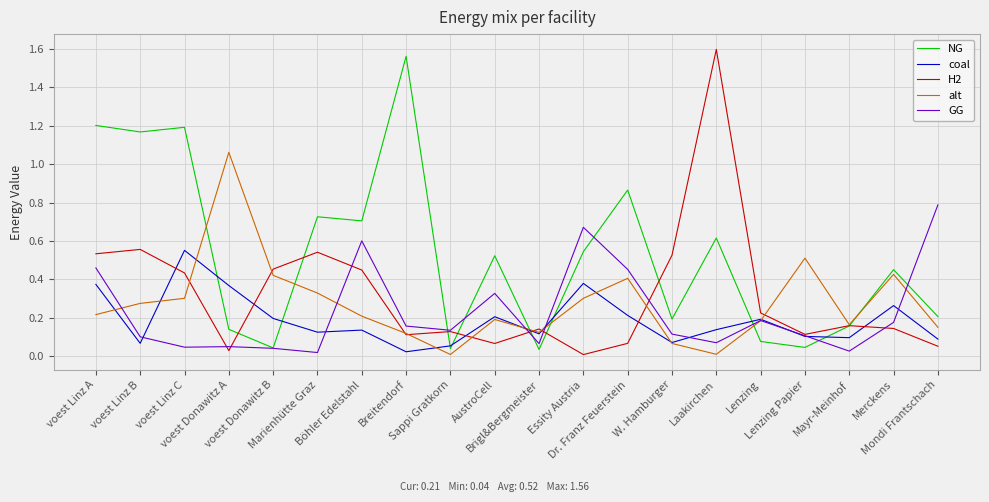

What is the sum of all GG values?

4.6